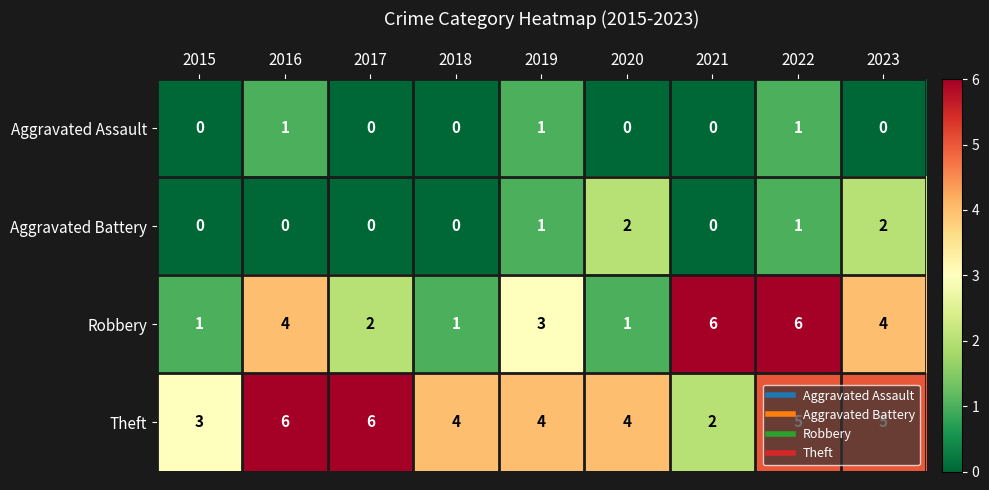

Count the number of categories in the chart.

9